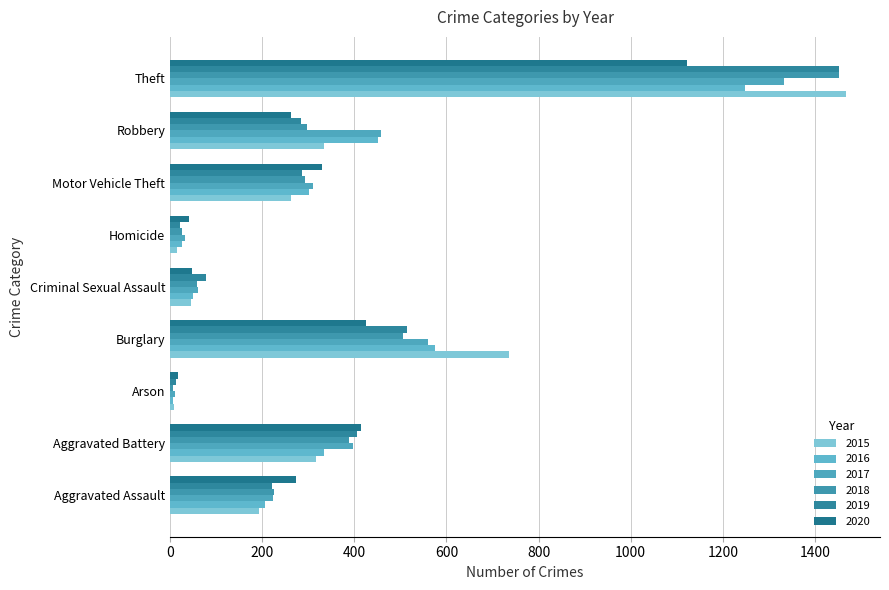

True or false: 2017 has a value of 561 at Burglary.

True